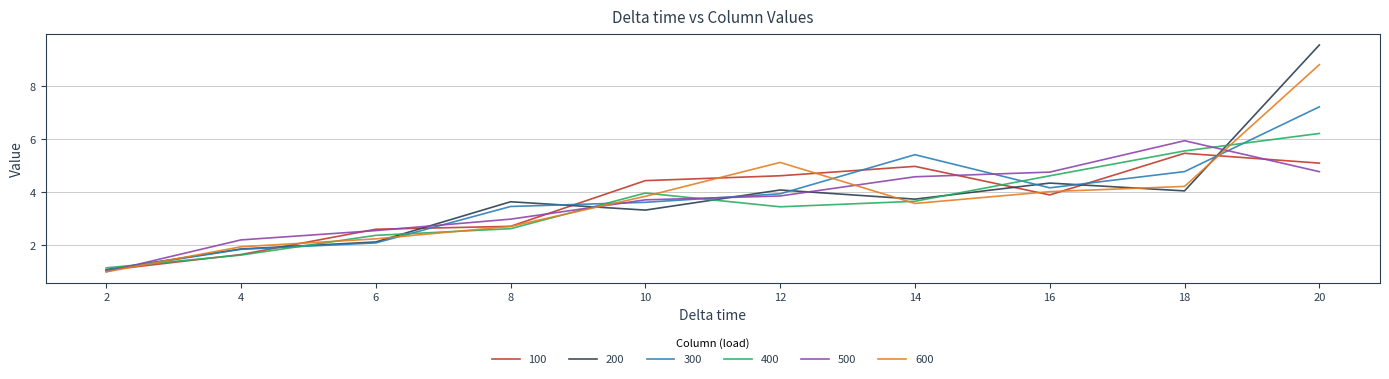

At which label does 200 reach its peak?

20